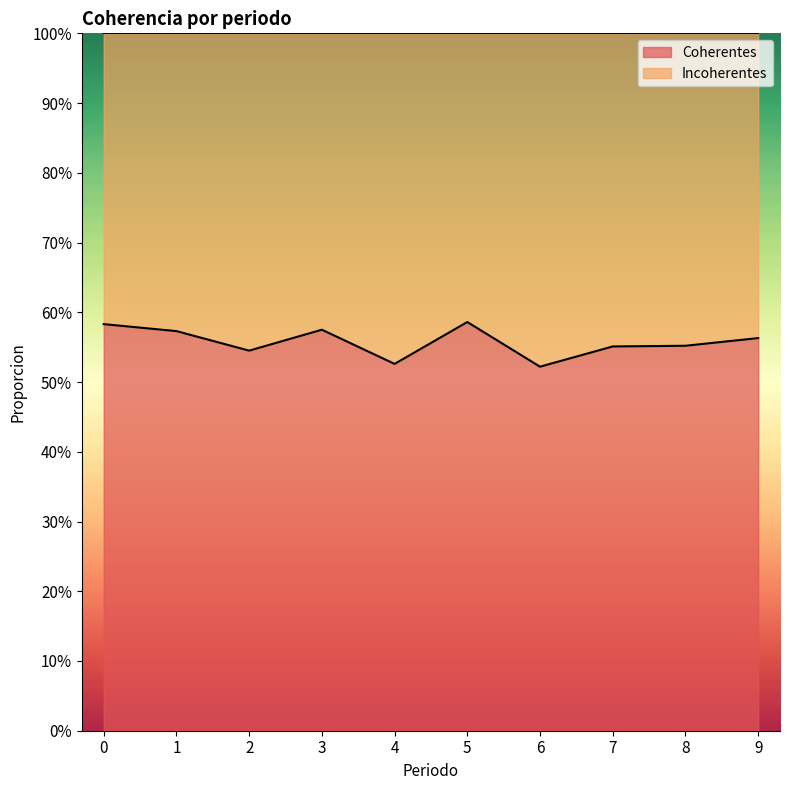

Count the number of categories in the chart.

10